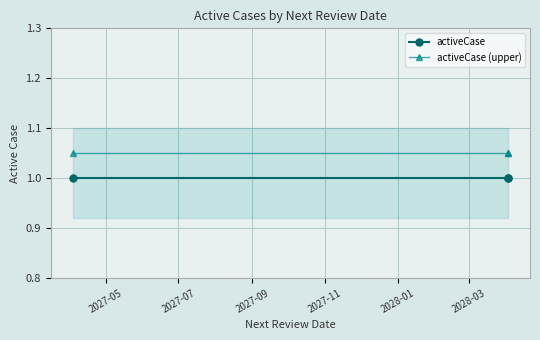

Is the value of activeCase at 2027-05 greater than the value of activeCase (upper) at 2027-07?

No